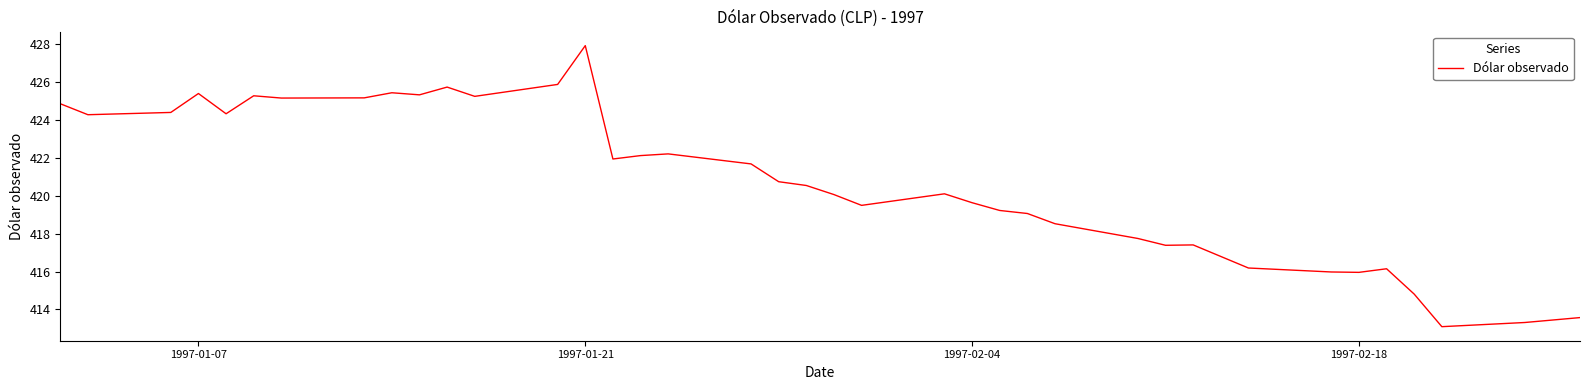

What is the smallest value displayed?

413.1